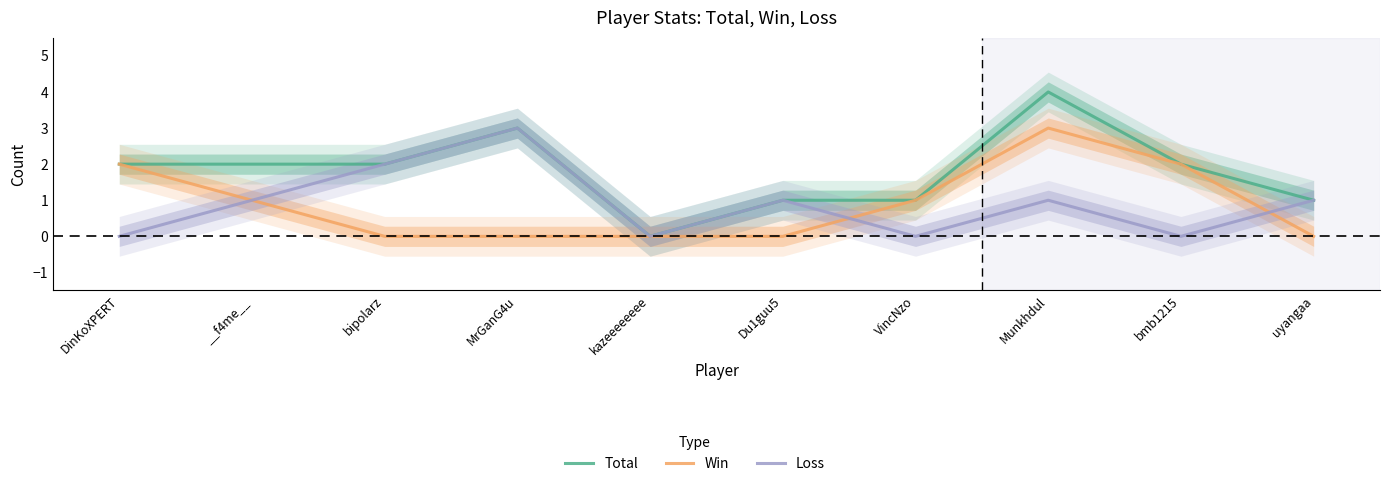

The value of Loss at __f4me__ is 1. True or false?

True